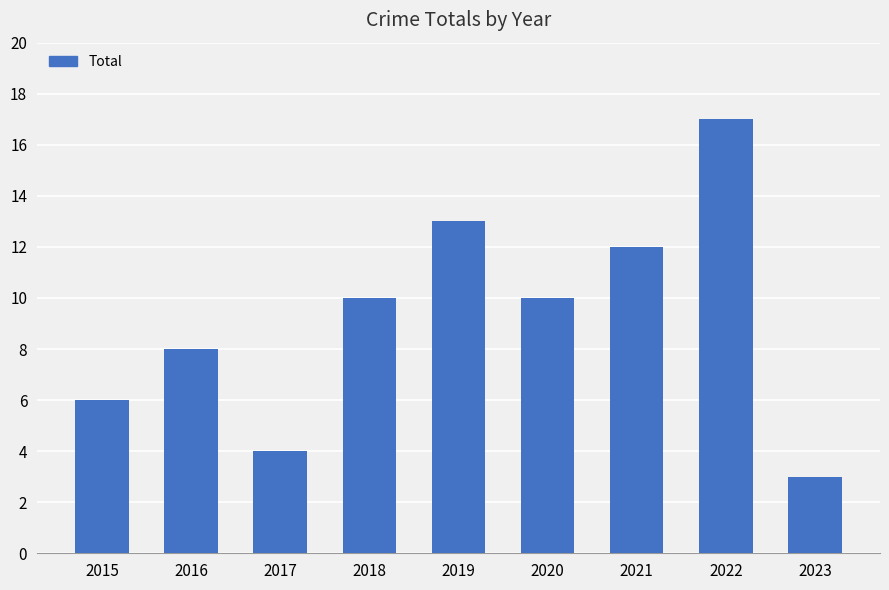

Reading left to right, transcribe all the data shown in this chart.

6	8	4	10	13	10	12	17	3